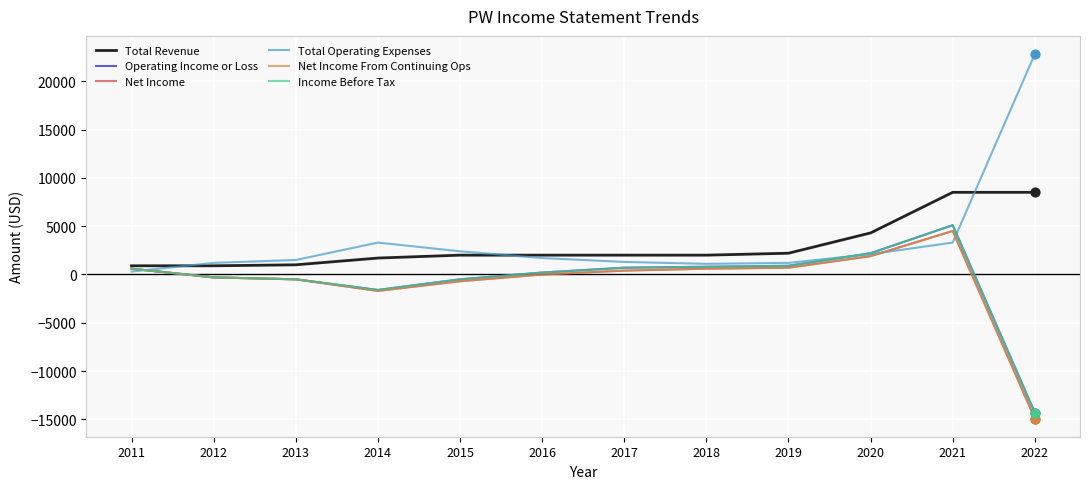

Does the chart have visible grid lines?

Yes